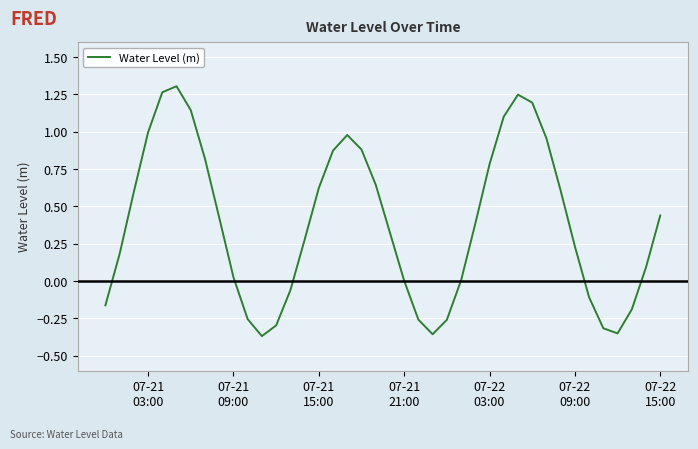

Does the chart display data point markers on the line(s)?

No